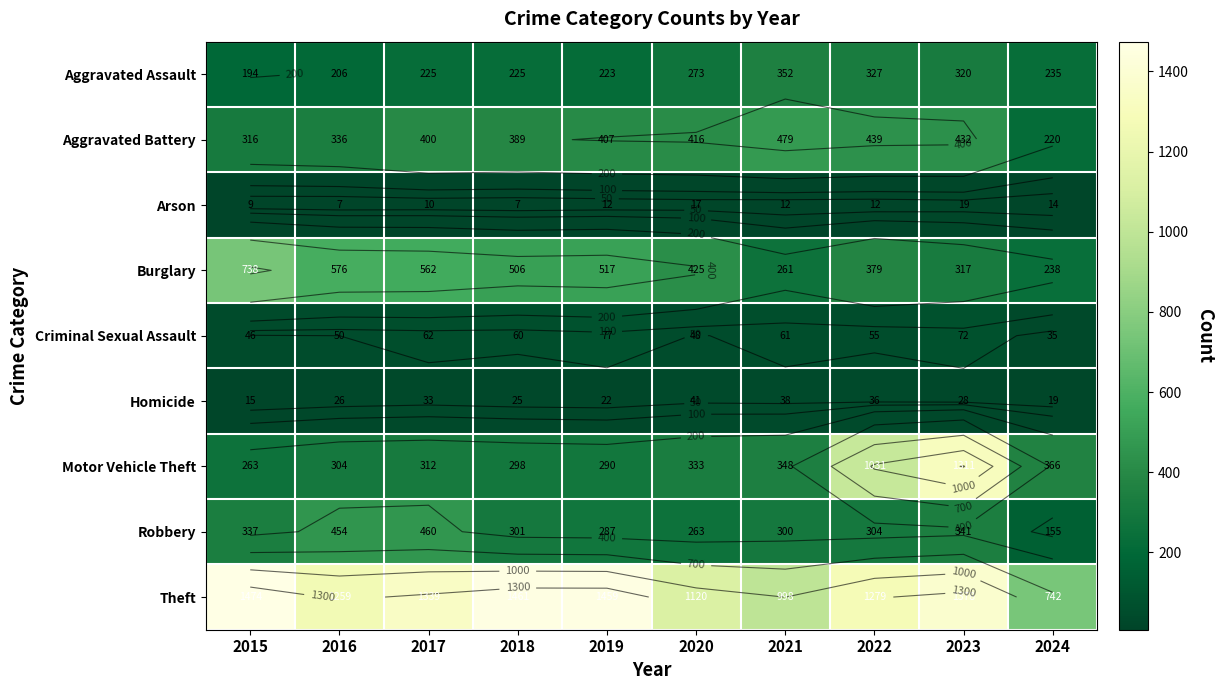

Which series has the largest total across all categories?

Theft